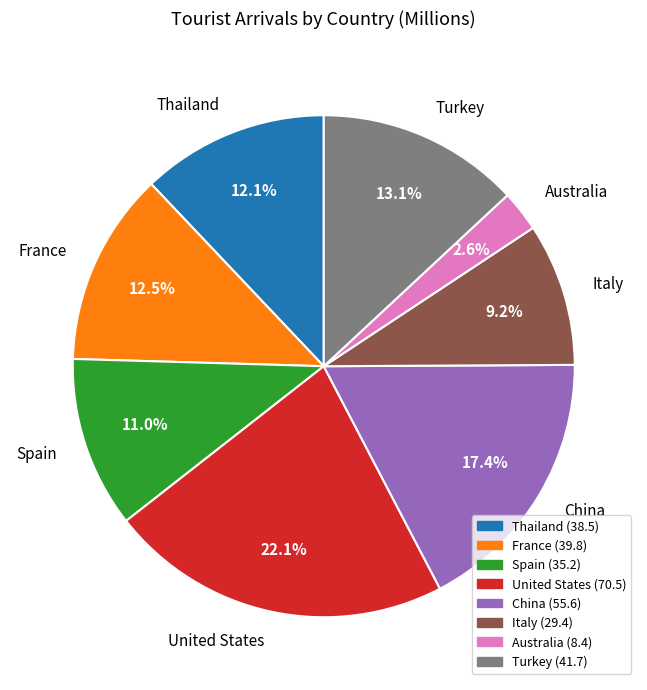

What percentage is NOT represented by Australia?

97.4%